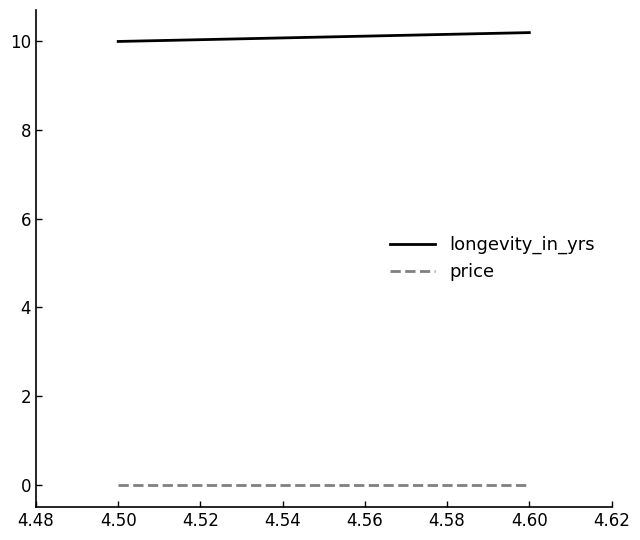

True or false: longevity_in_yrs has more than 2 interior local peaks.

False